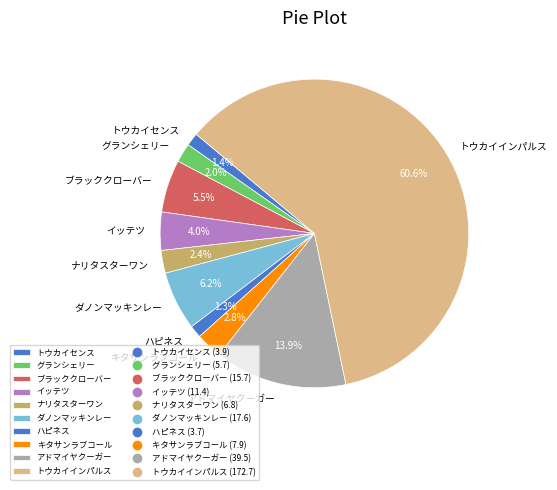

How many slices are in this pie chart?

10